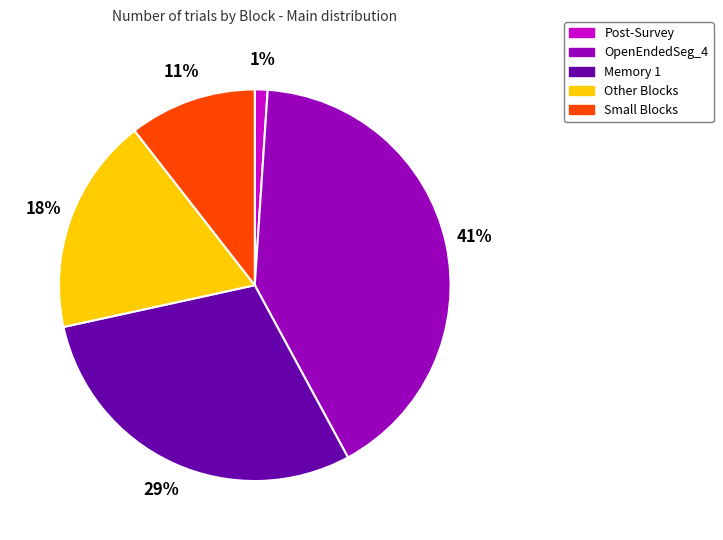

Is the sum of Small Blocks and OpenEndedSeg_4 greater than half?

Yes